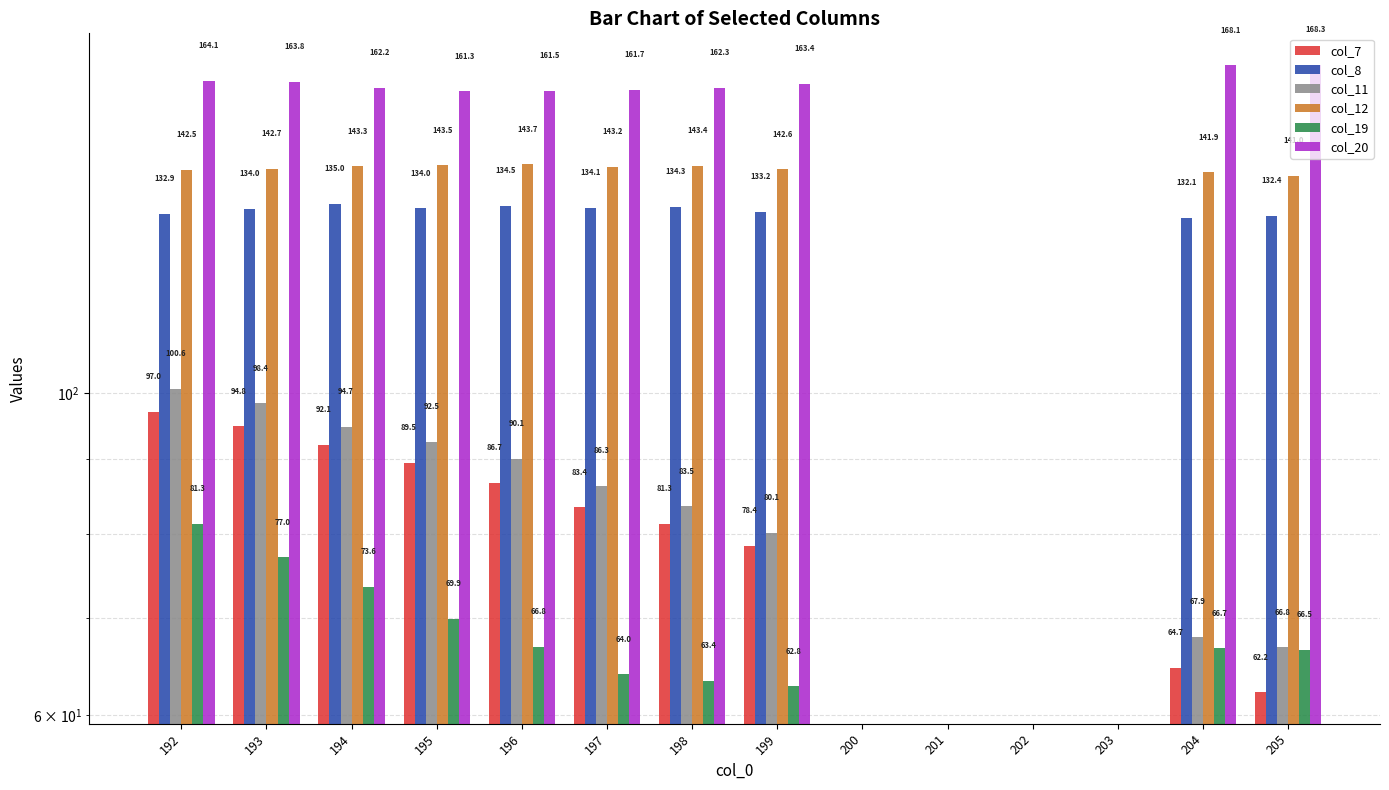

Rank the series by their maximum value, from lowest to highest.

col_19, col_7, col_11, col_8, col_12, col_20